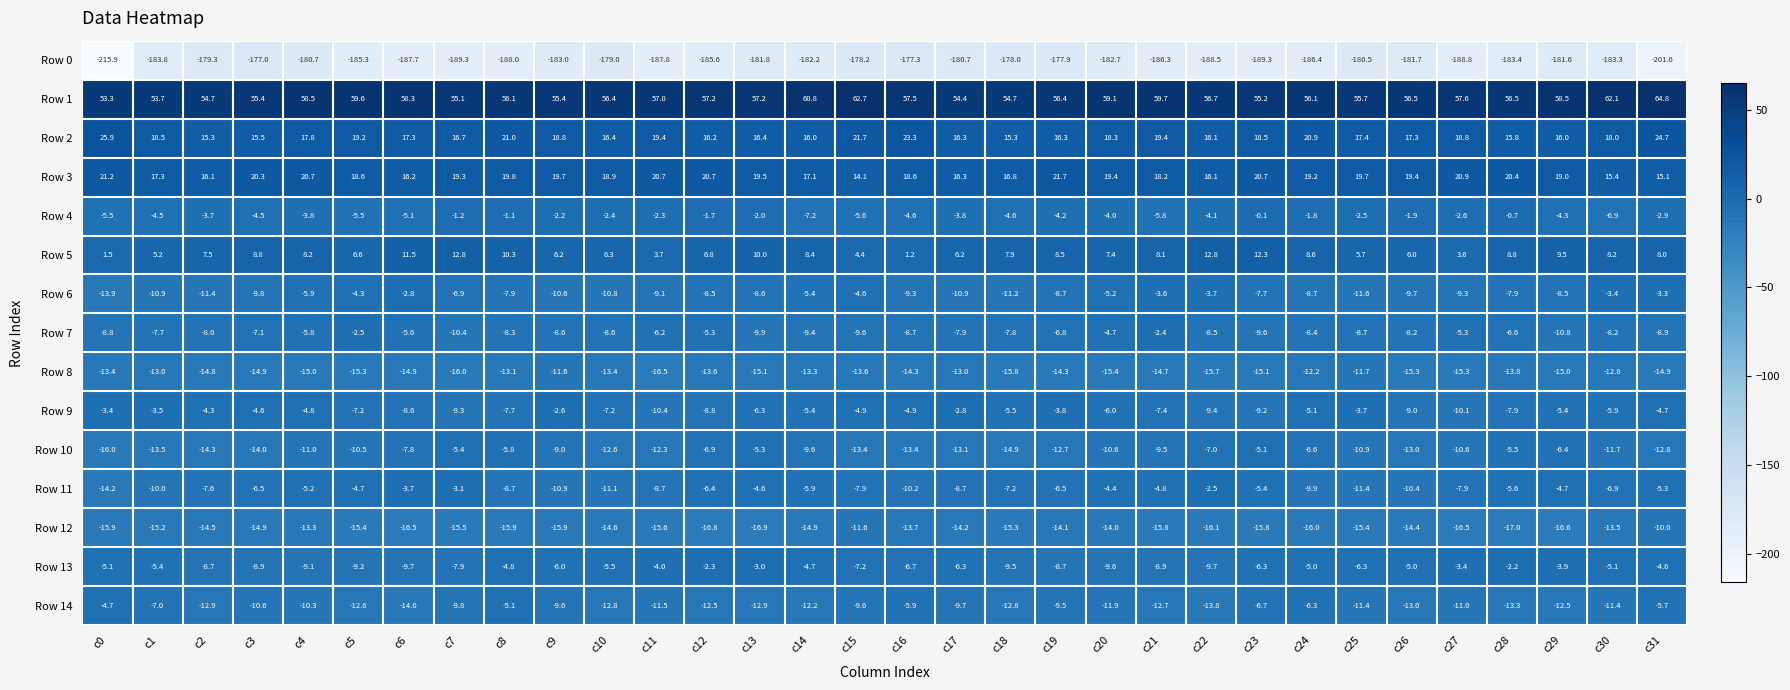

Which label corresponds to the smallest value in the chart?

c0